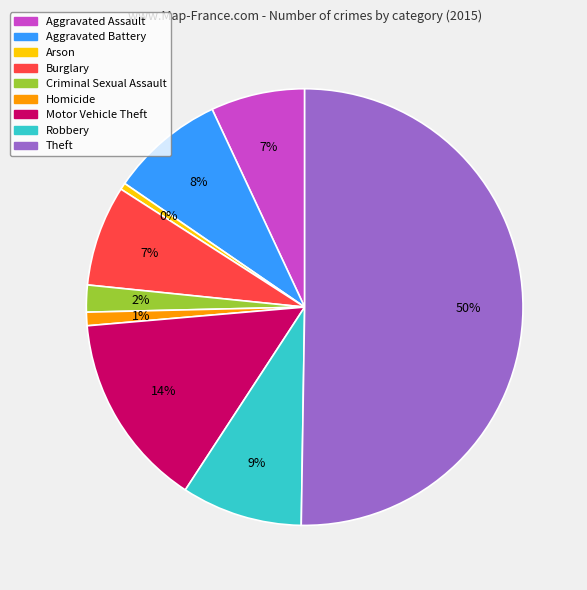

Which category accounts for the majority?

Theft